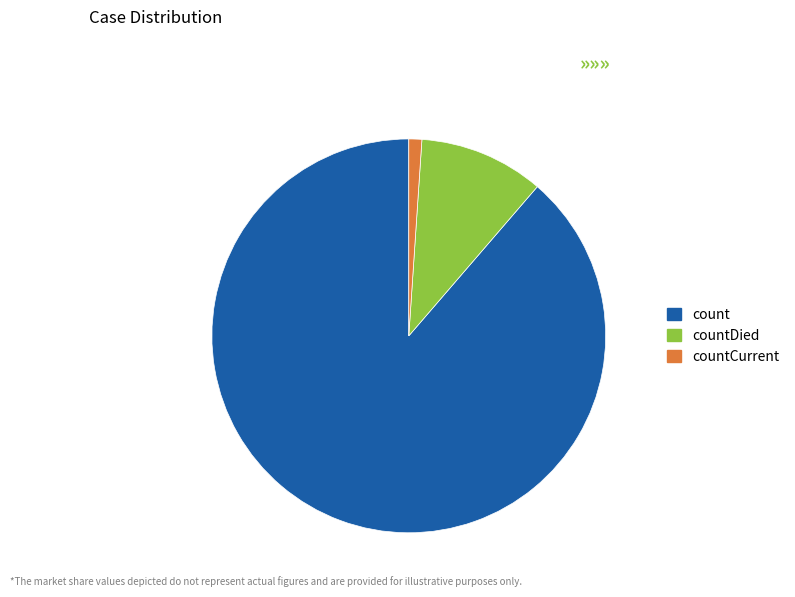

Count the number of slices in the pie.

3